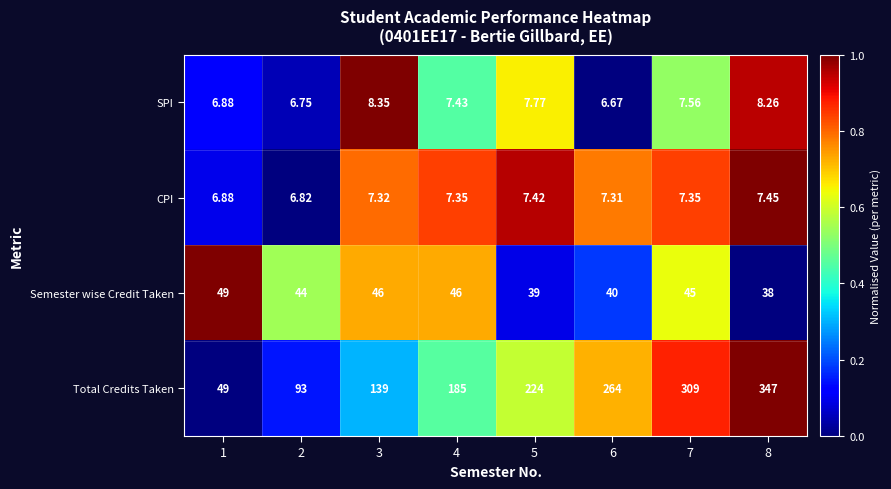

Between 5 and 7, which series saw the biggest shift?

Total Credits Taken